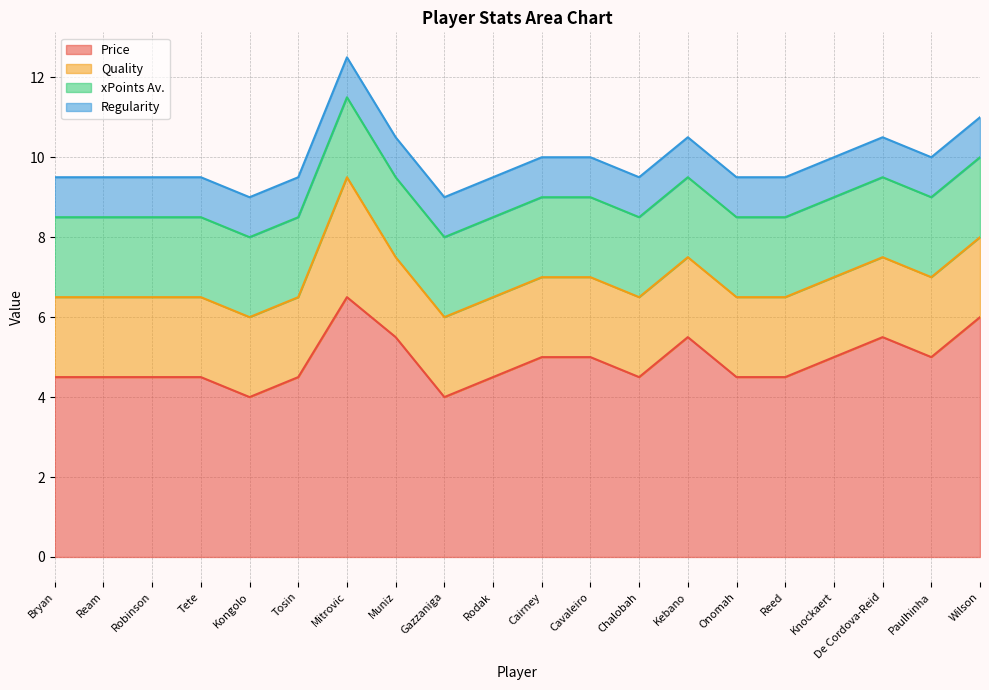

Which label corresponds to the smallest value in the chart?

Bryan